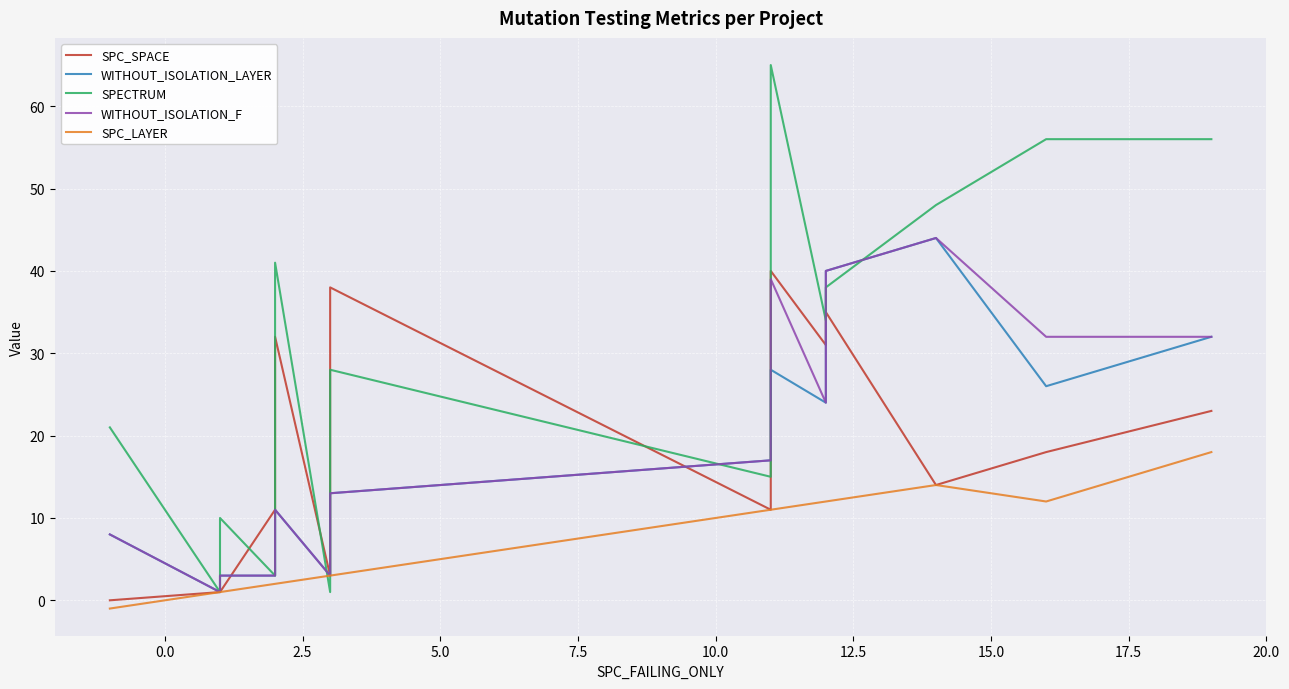

What are all the series names shown in the legend?

SPC_SPACE, WITHOUT_ISOLATION_LAYER, SPECTRUM, WITHOUT_ISOLATION_F, SPC_LAYER